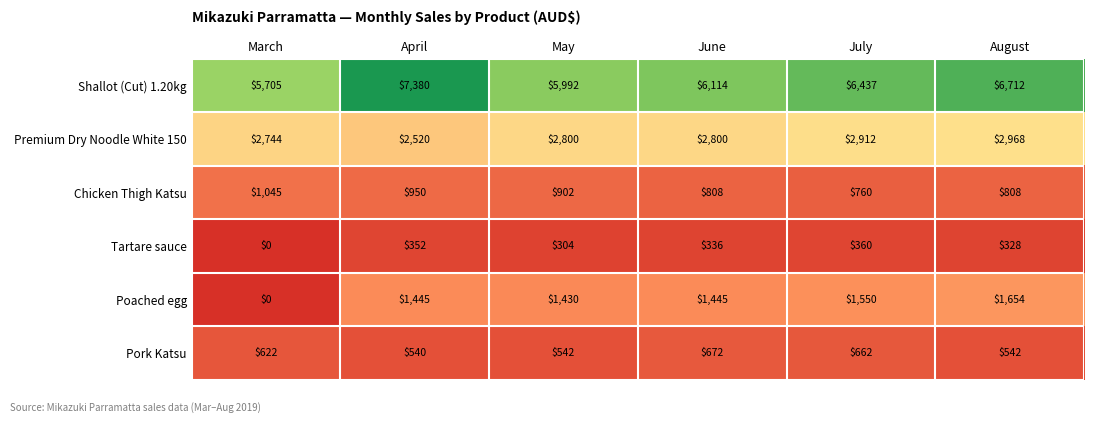

Is it true that Pork Katsu equals 340 at May?

False